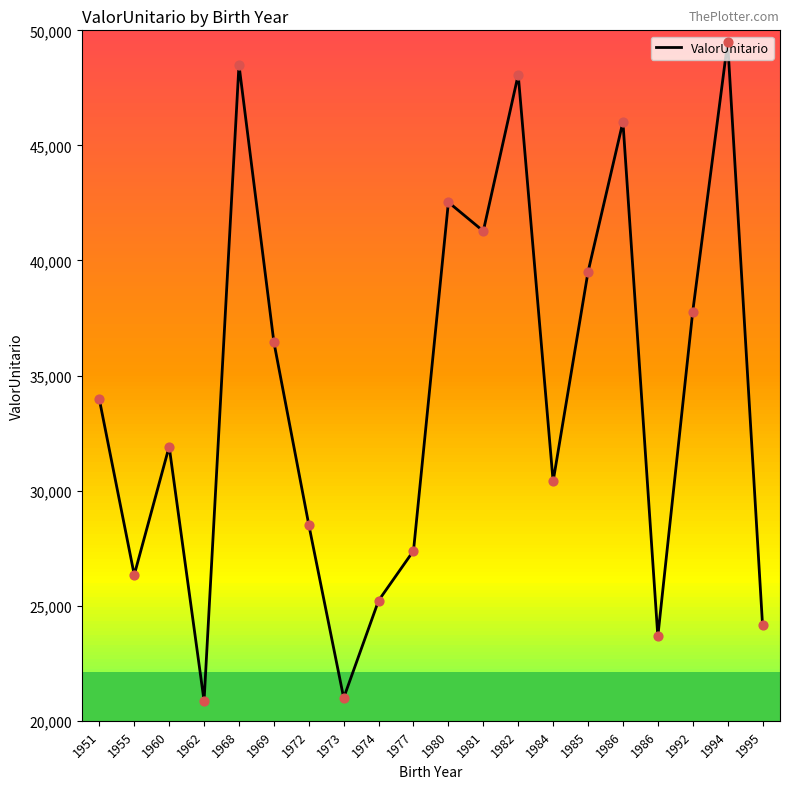

Approximately how many times larger is the value at 1981 compared to 1968?

0.9